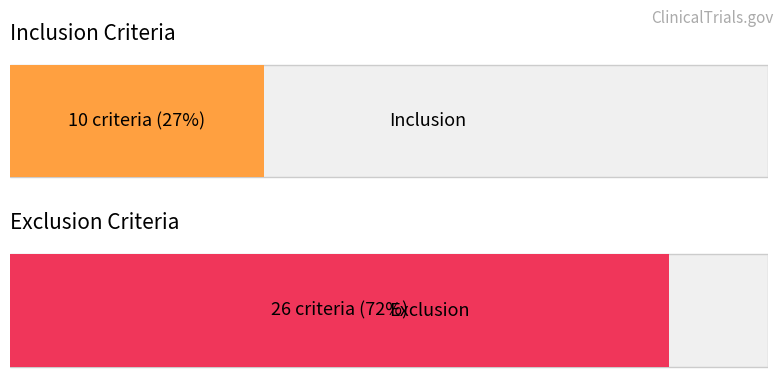

What is the value of the 2nd bar from the left?

26